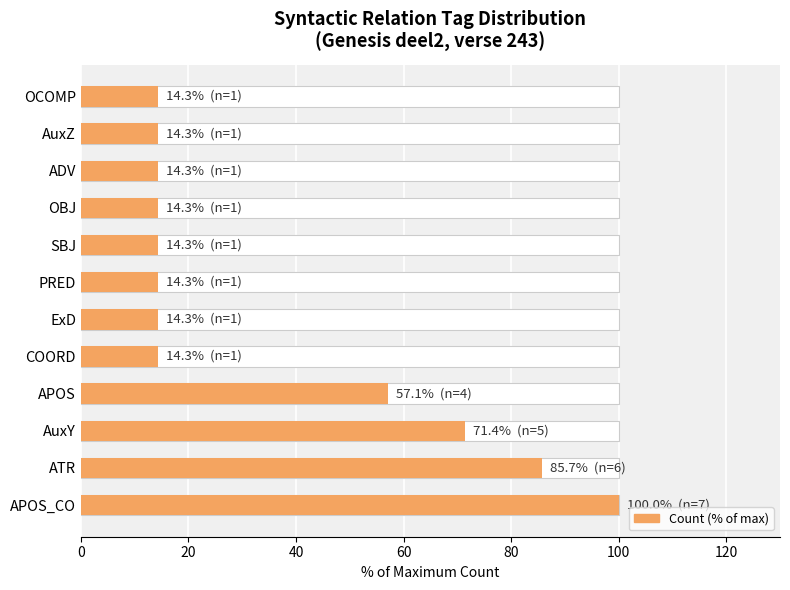

What is the greatest value displayed?

100.0